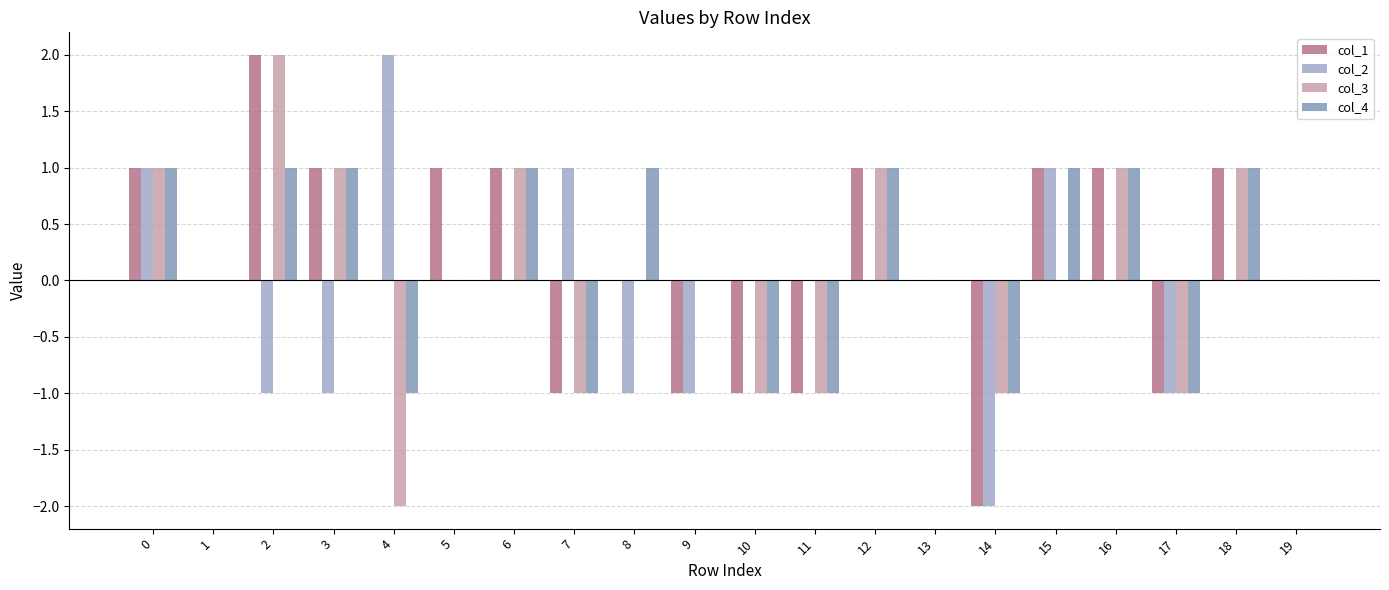

What are all the series names shown in the legend?

col_1, col_2, col_3, col_4